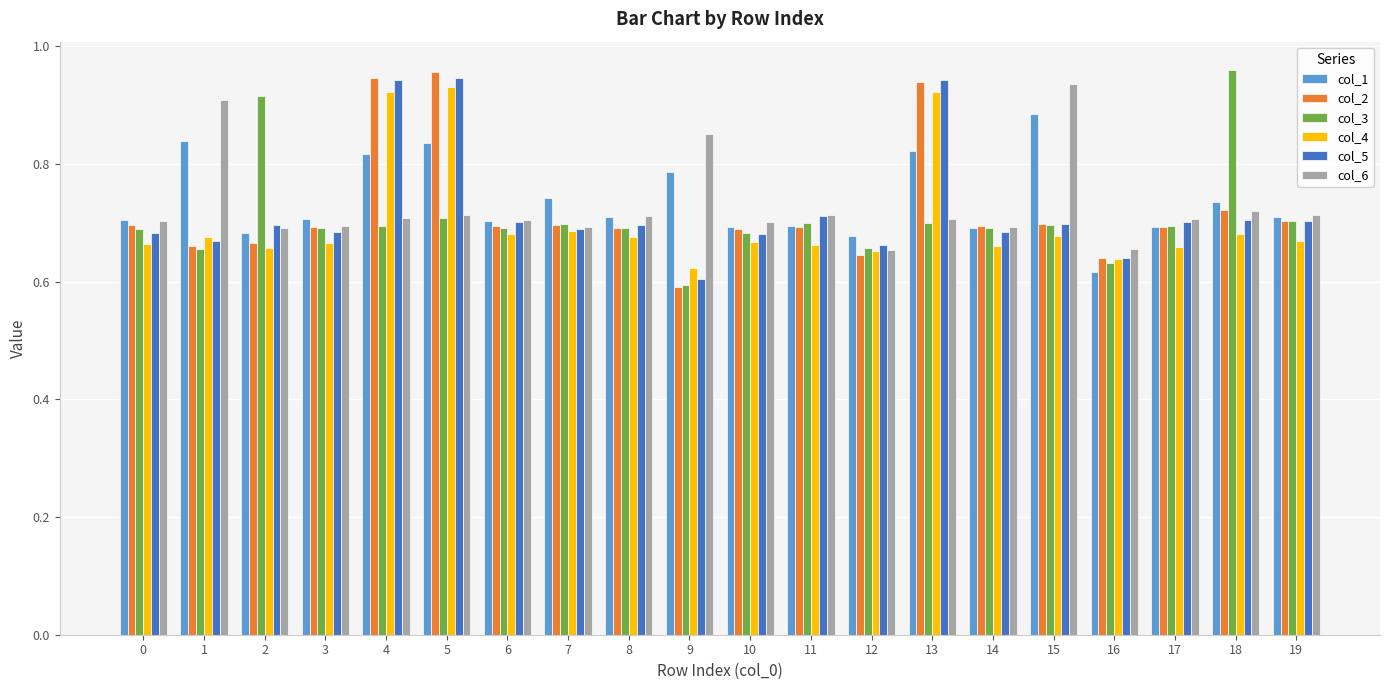

What is the difference between the highest and lowest values at 2?

0.3